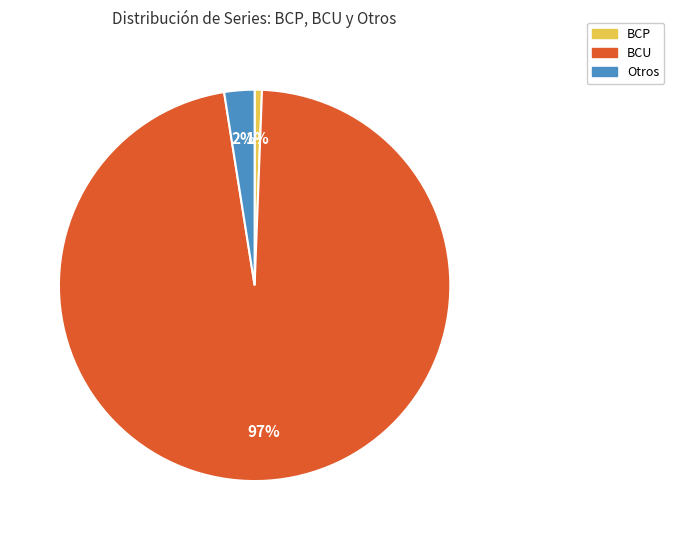

To the nearest percent, what portion does BCP represent?

1%